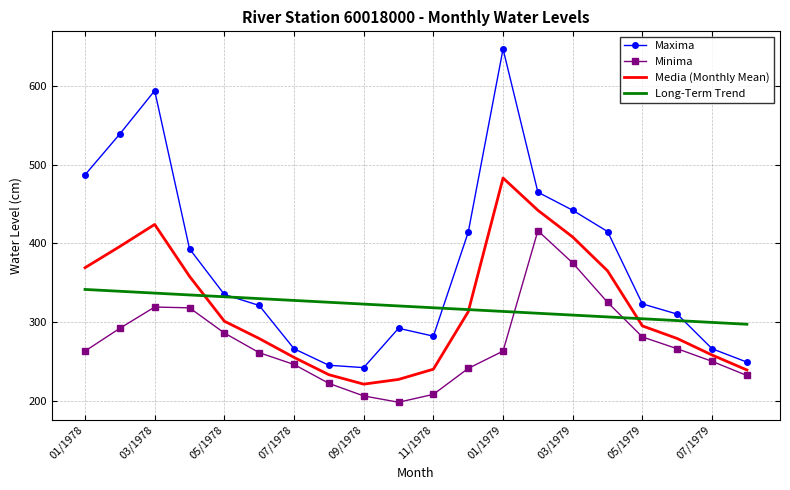

List the series in order of their peak value, highest first.

Maxima, Media (Monthly Mean), Minima, Long-Term Trend